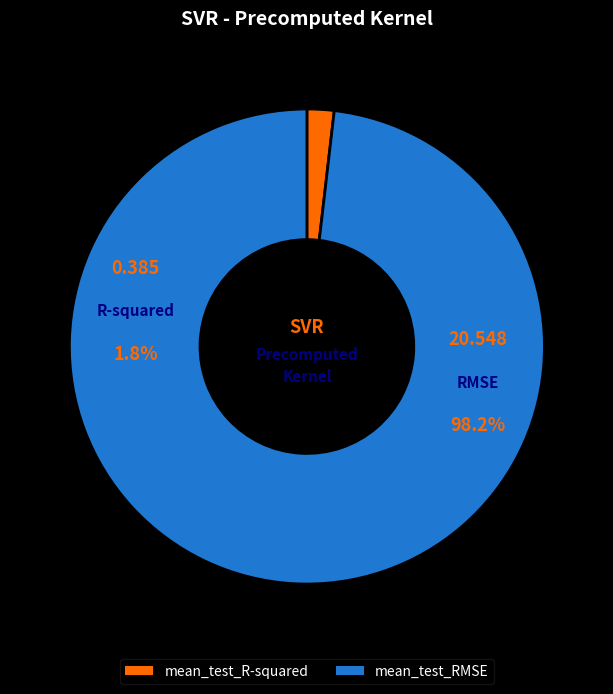

Combined, do mean_test_R-squared and mean_test_RMSE account for over 50%?

Yes